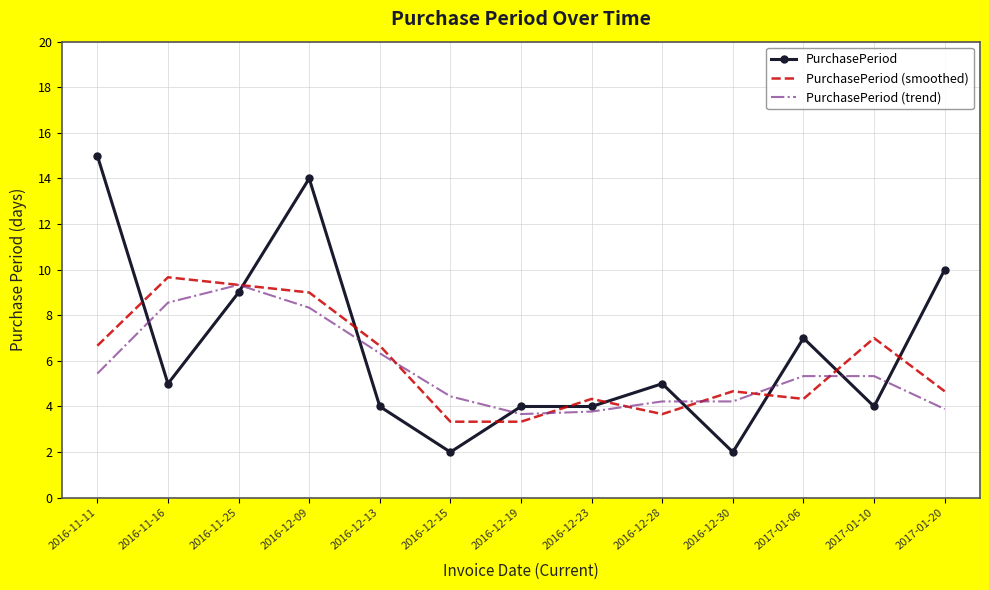

What position from the right is 2016-11-16?

12